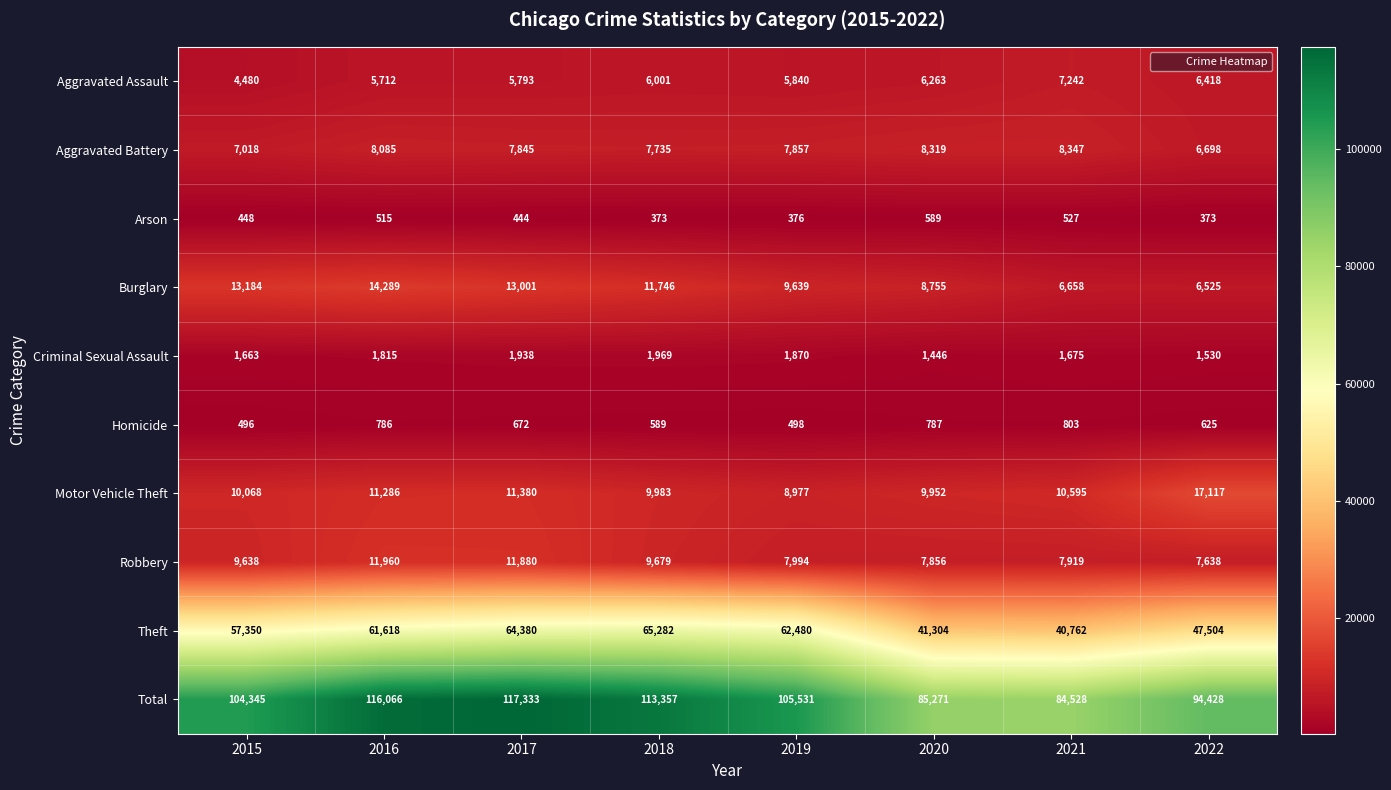

What is the sum of all Arson values?

3645